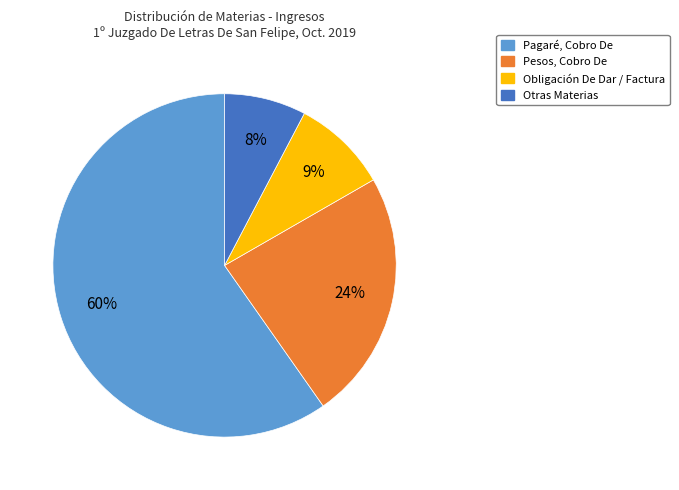

Is there any slice that represents more than half of the pie?

Yes